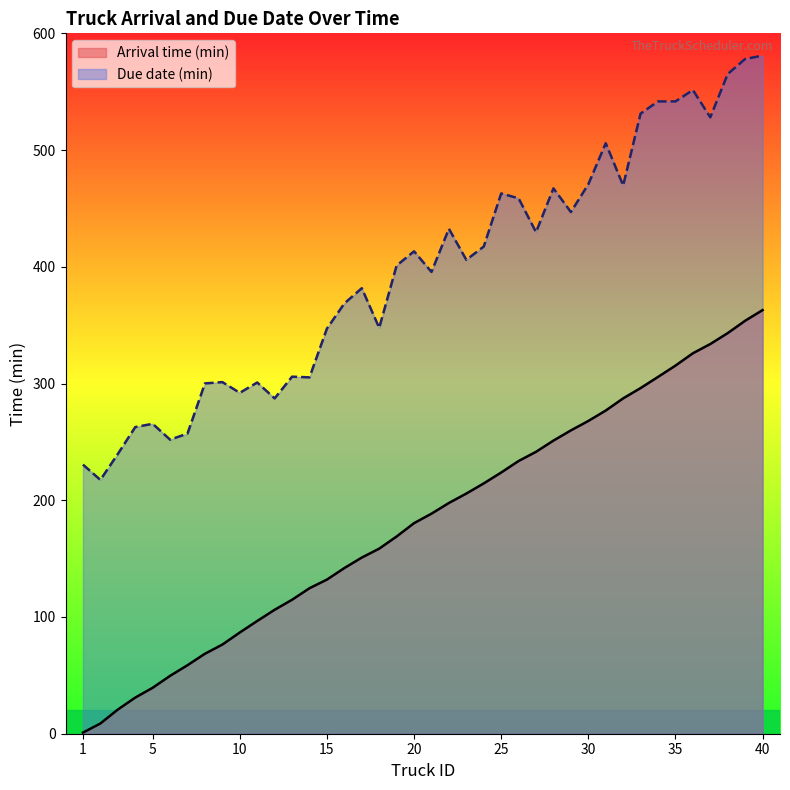

The value of Arrival time (min) at 37 is 333.8. True or false?

True